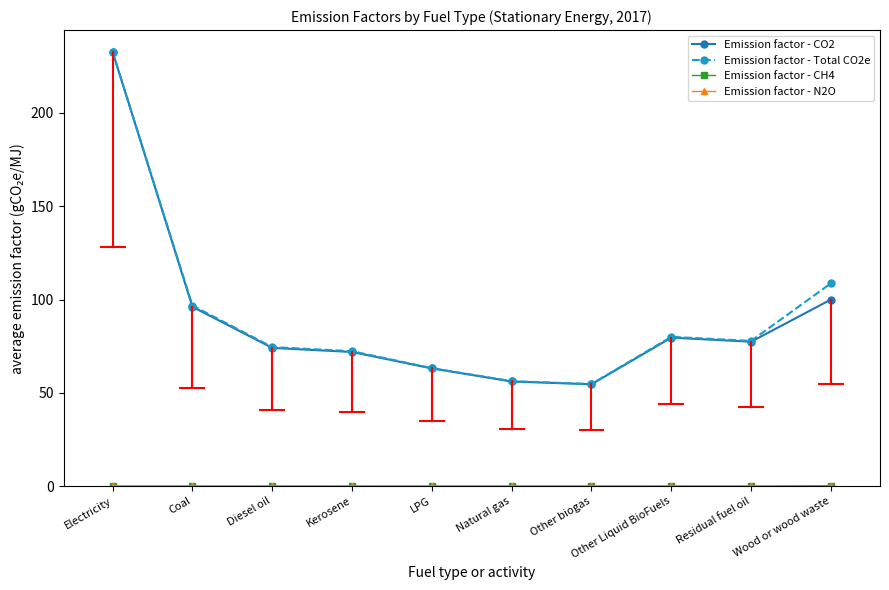

Is it true that Emission factor - CO2 equals 98.3 at Kerosene?

False